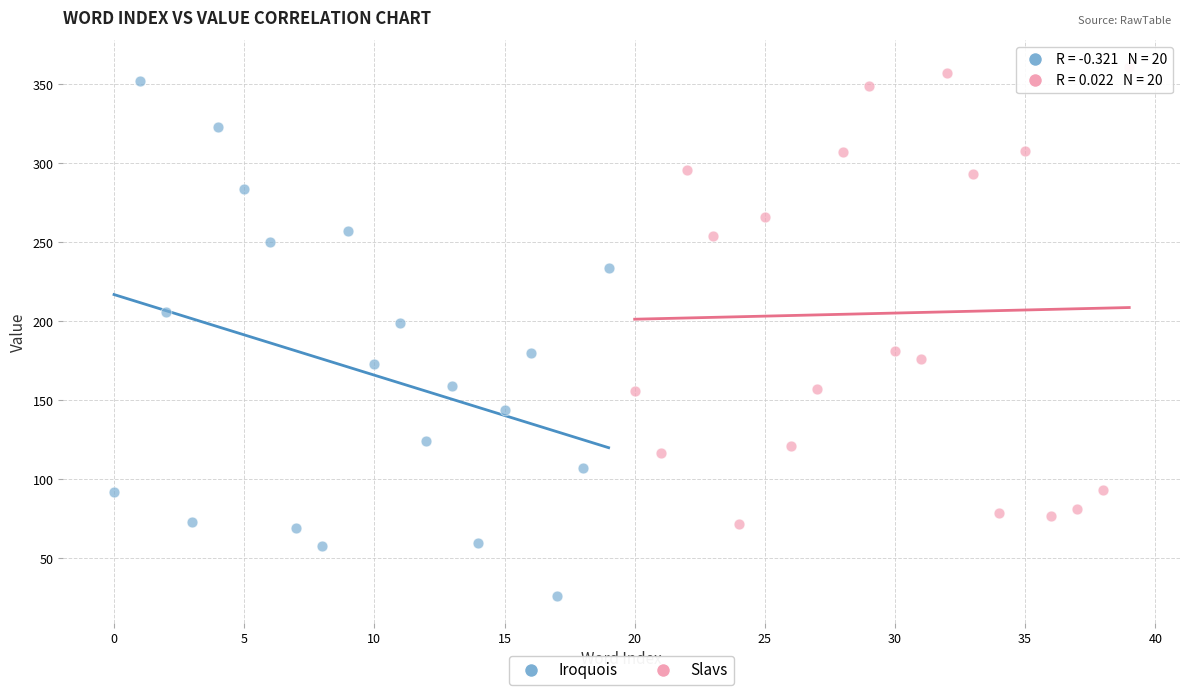

What are all the series names shown in the legend?

Iroquois, Slavs